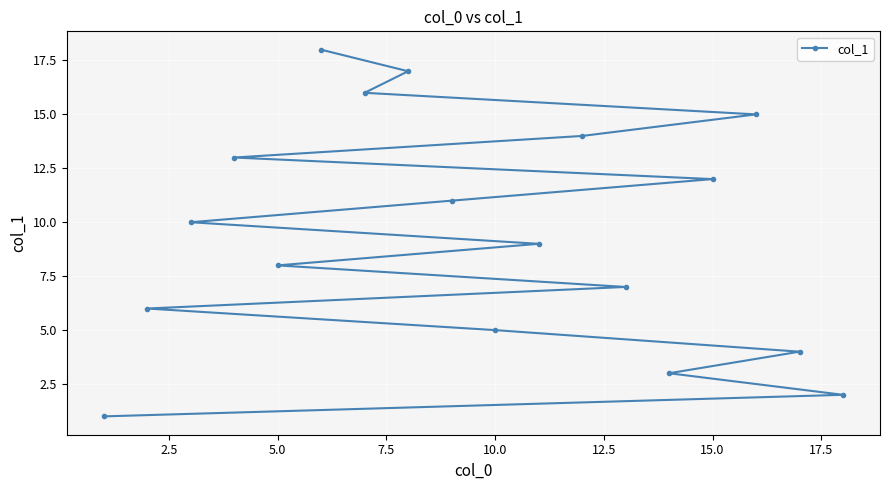

How many lines are shown in the chart?

1